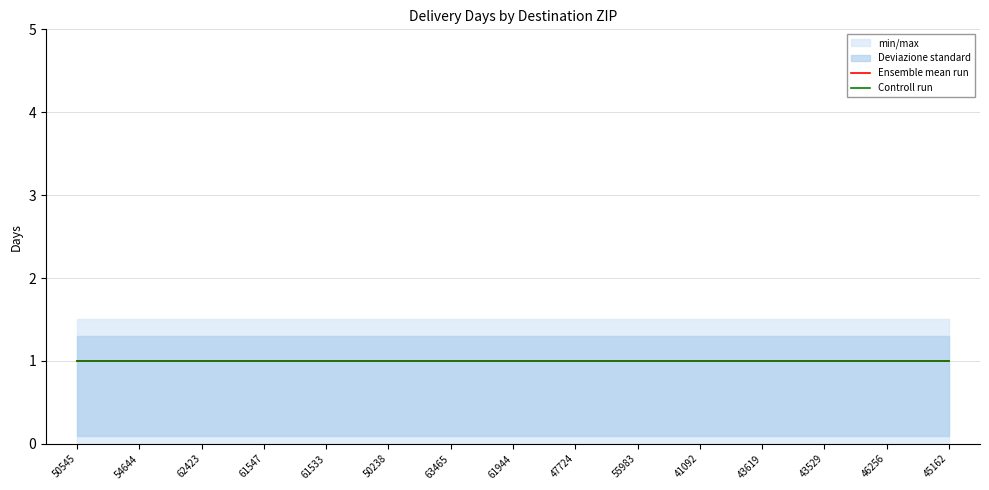

How many data points does each series have?

15